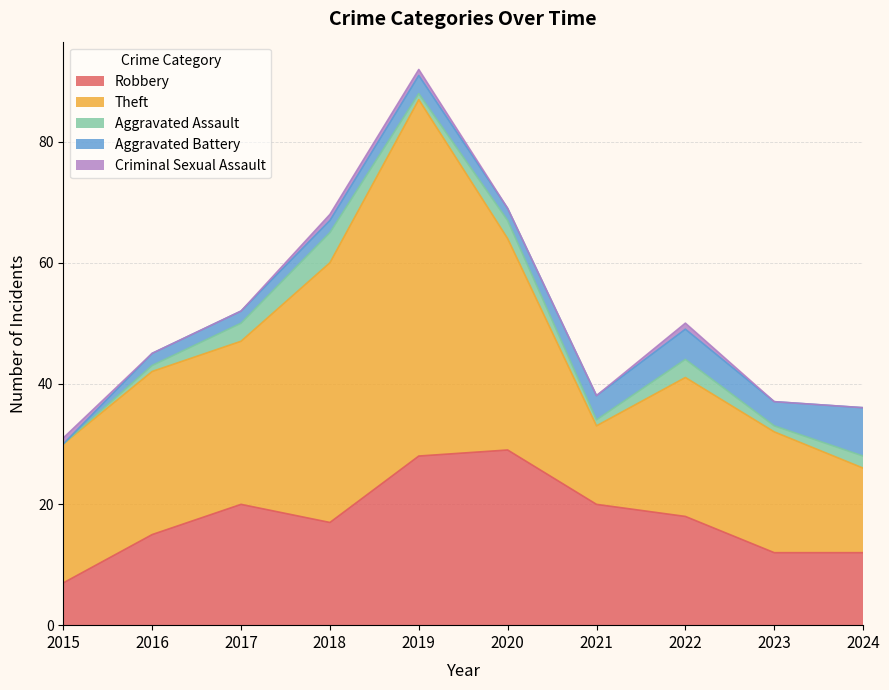

What is the sum of the Robbery values at 2016 and 2020?

44